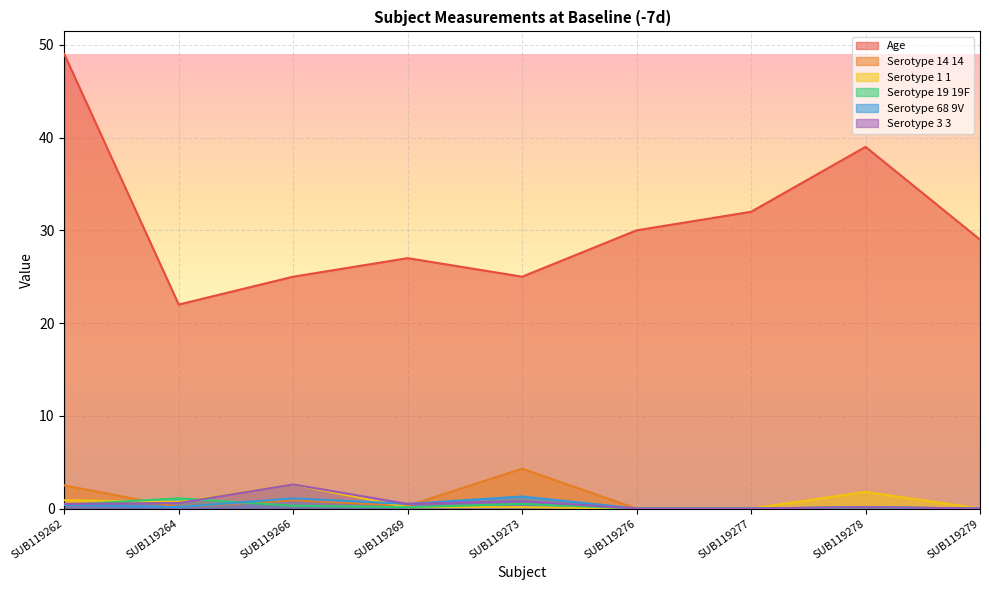

Which series has the widest spread of values?

Age